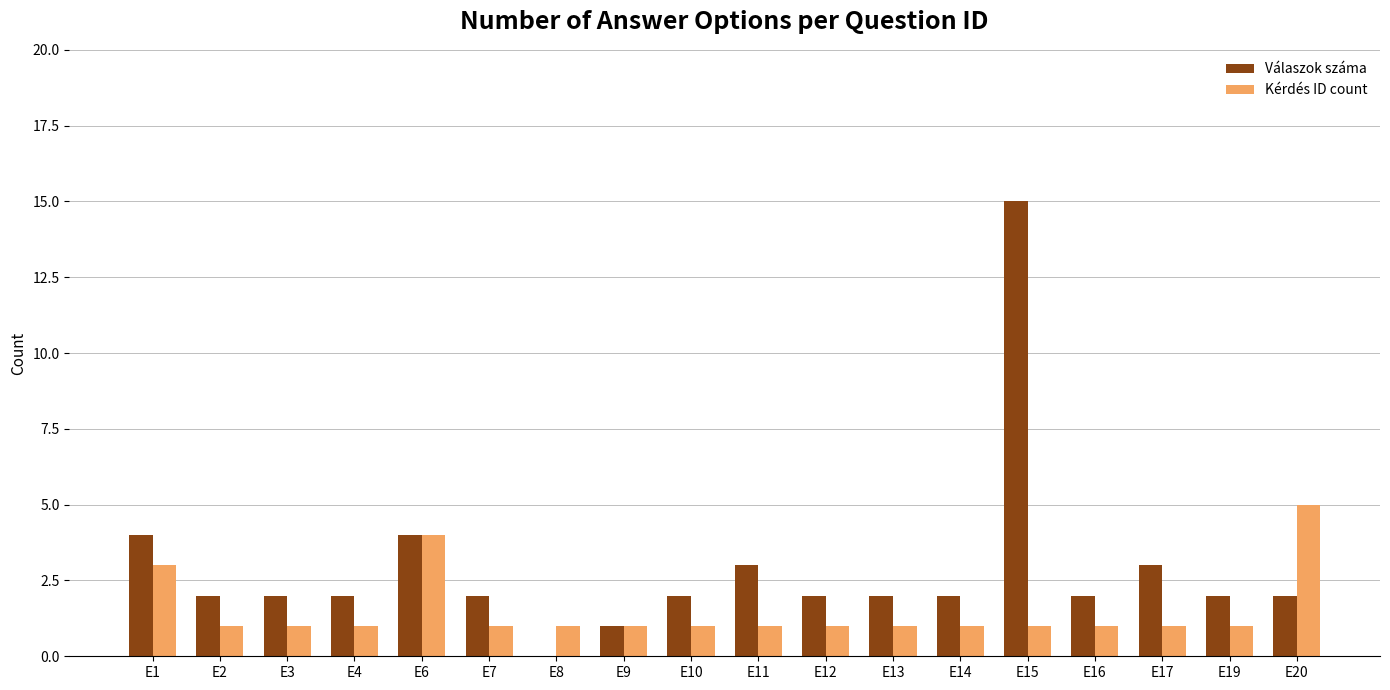

At which category does the chart reach its peak across all series?

E15